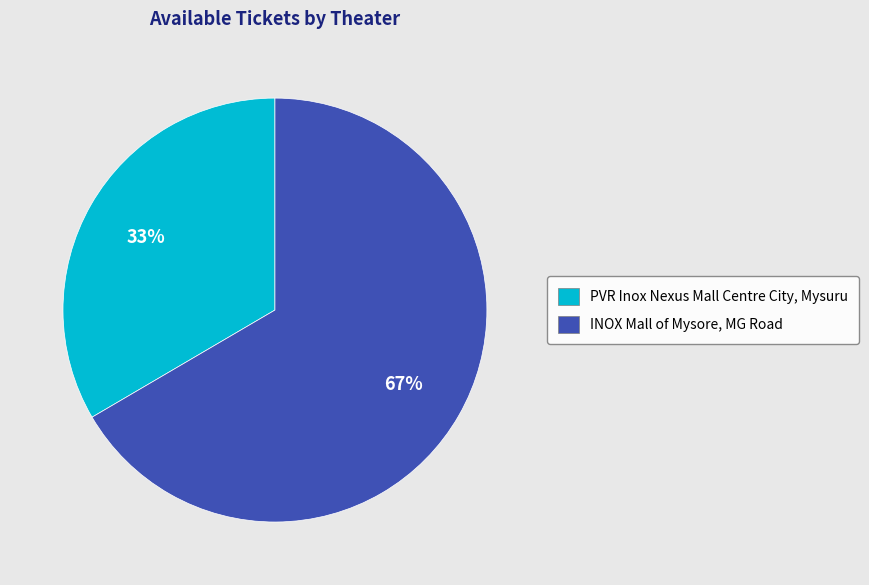

How many segments does this pie chart have?

2